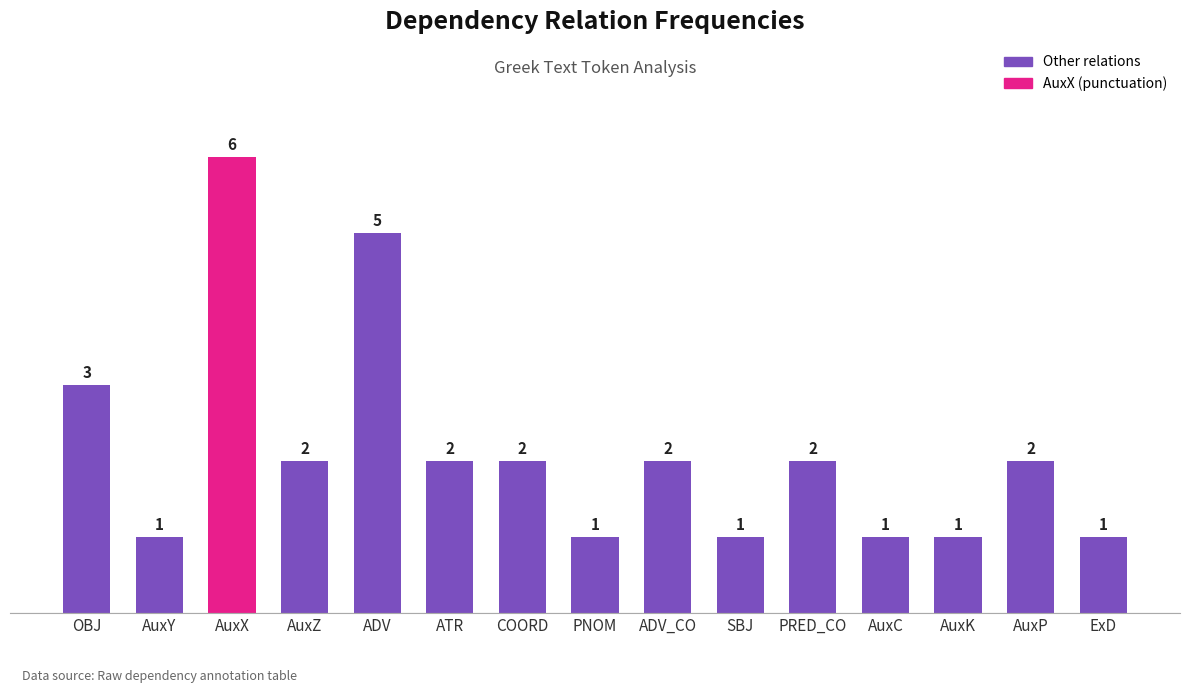

What position from the right is COORD?

9